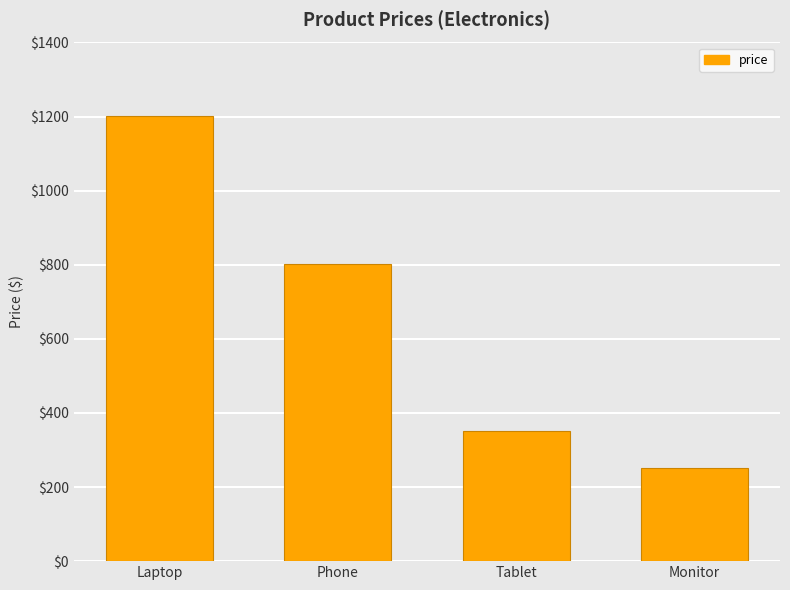

List the labels in order of value, smallest first.

Monitor, Tablet, Phone, Laptop